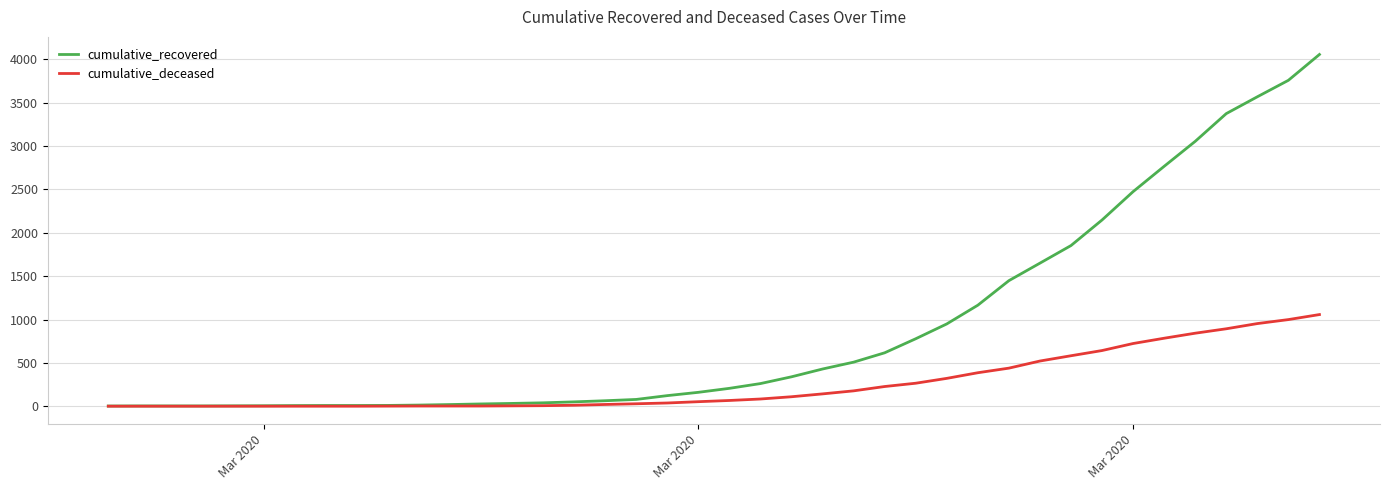

Which series has the widest spread of values?

cumulative_recovered